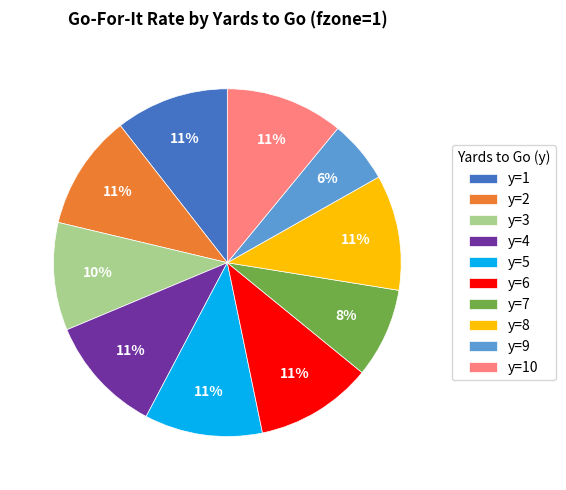

How many segments does this pie chart have?

10